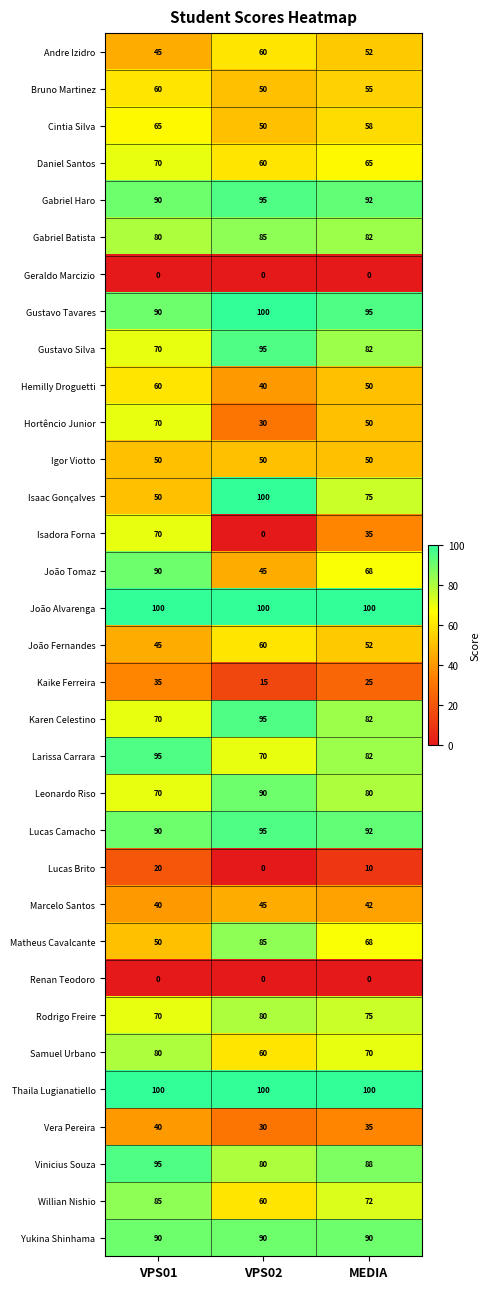

True or false: Karen Celestino has a value of 64 at VPS02.

False